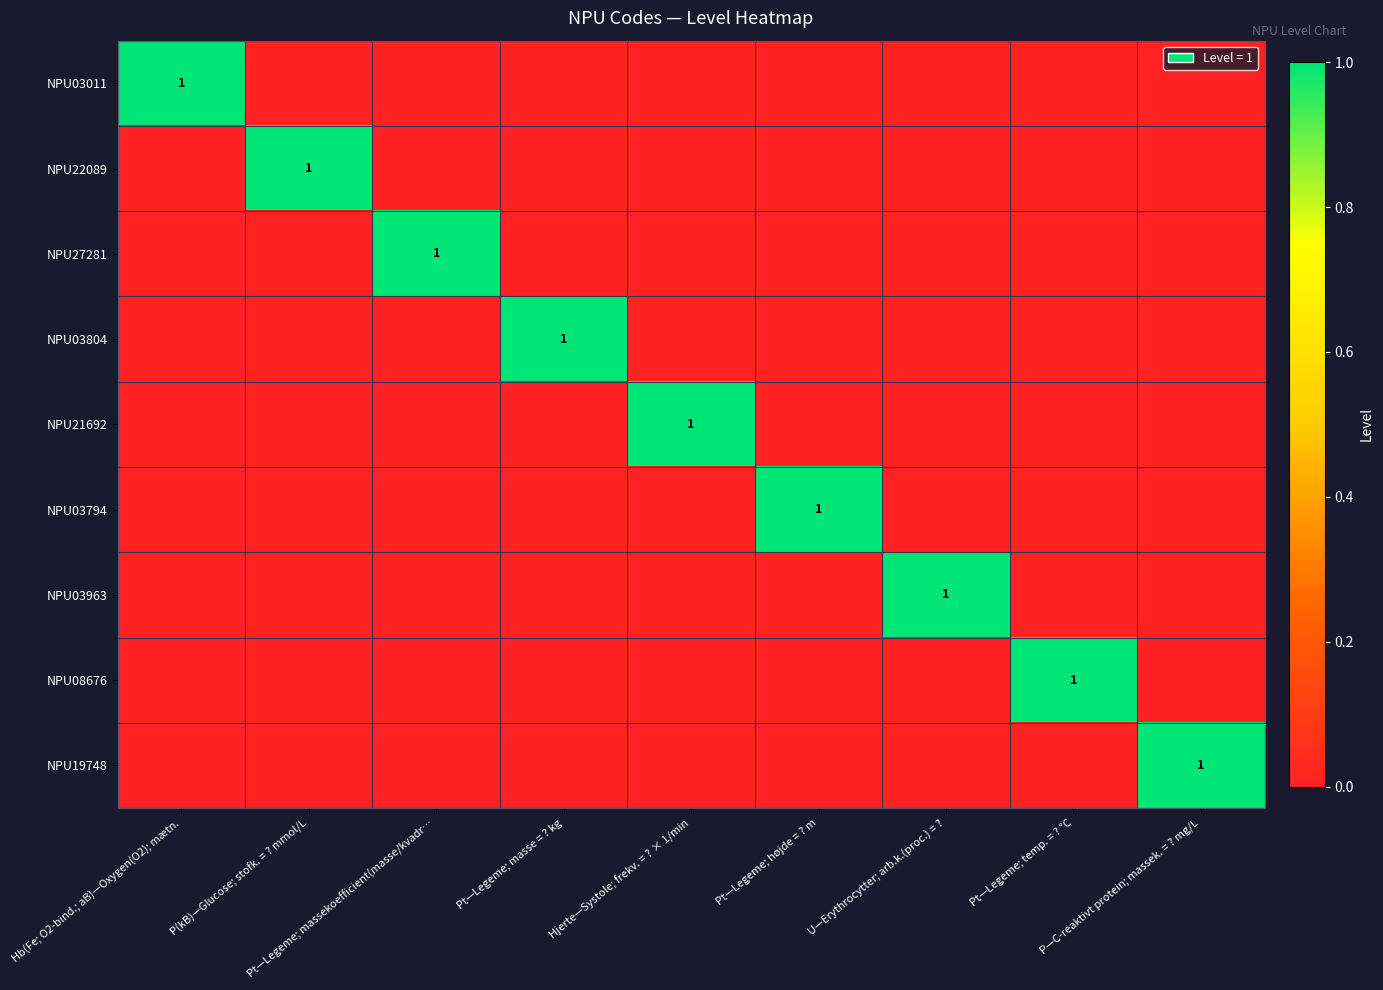

Is the value of NPU21692 at Pt—Legeme; temp. = ? °C greater than the value of NPU03011 at Pt—Legeme; masse = ? kg?

No